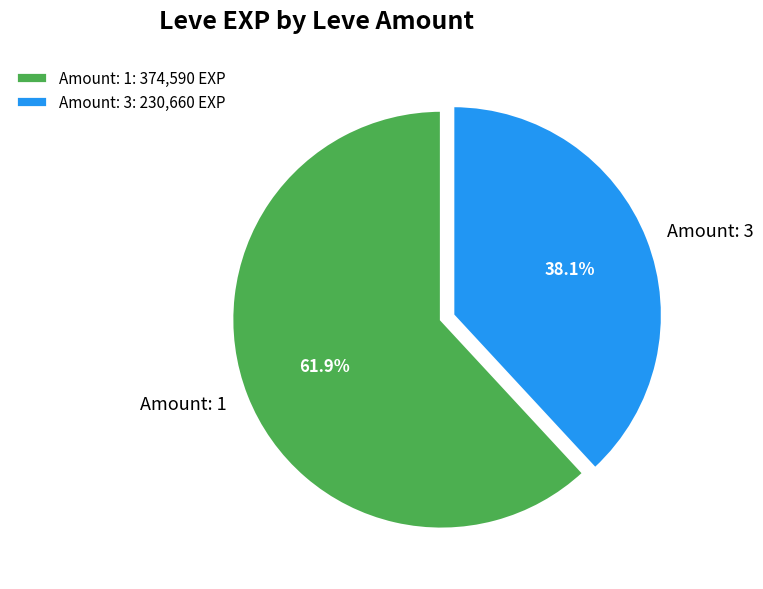

How many slices are in this pie chart?

2